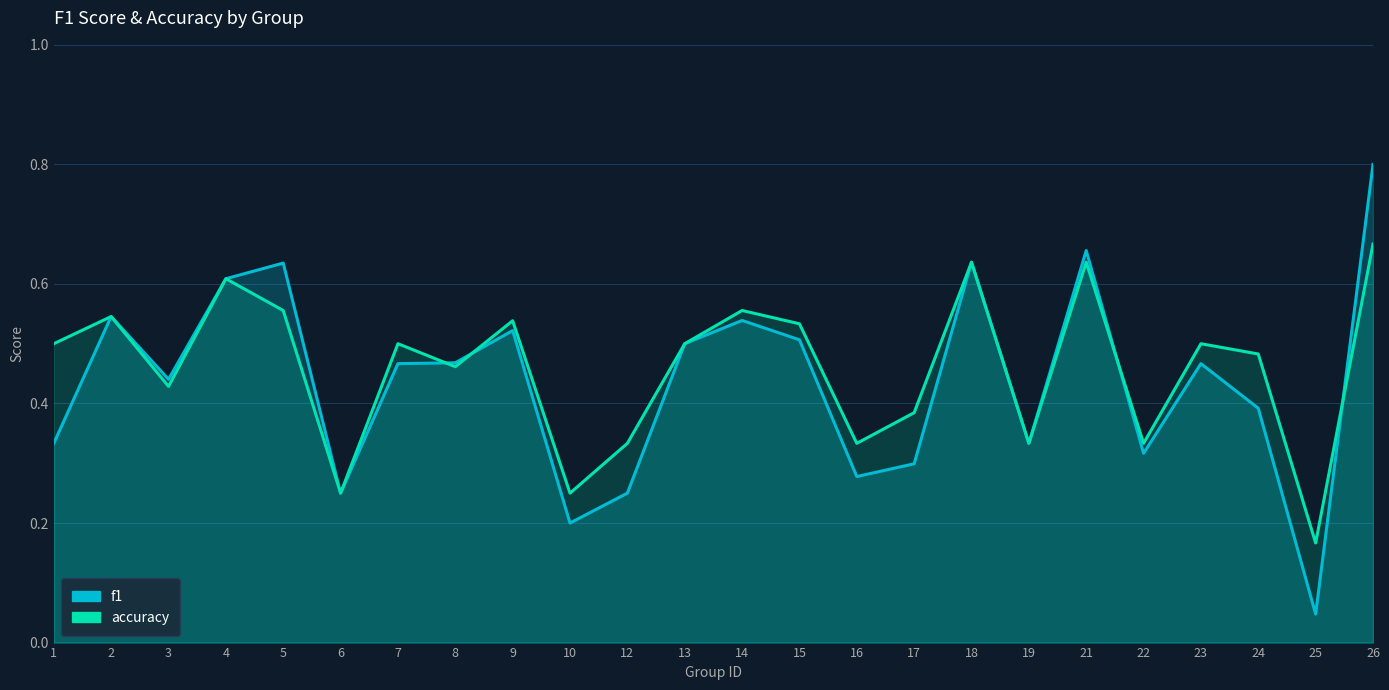

Is it true that f1 equals 0.5 at 2?

True